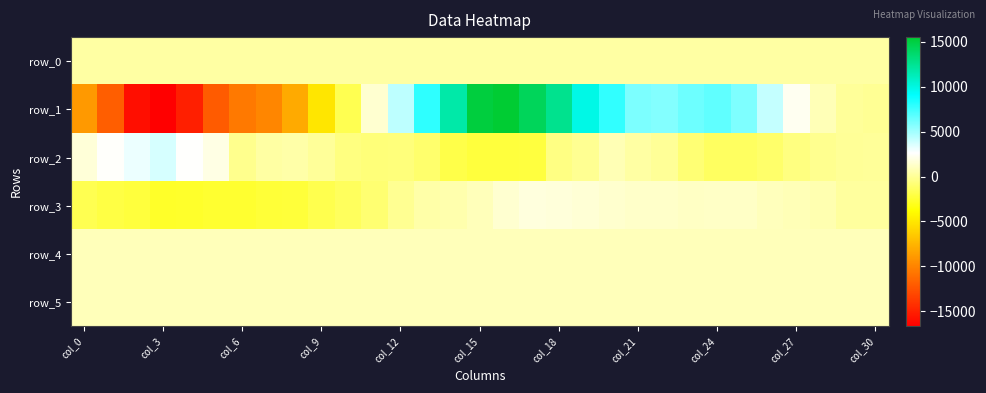

At which category is the sum across all series the highest?

16